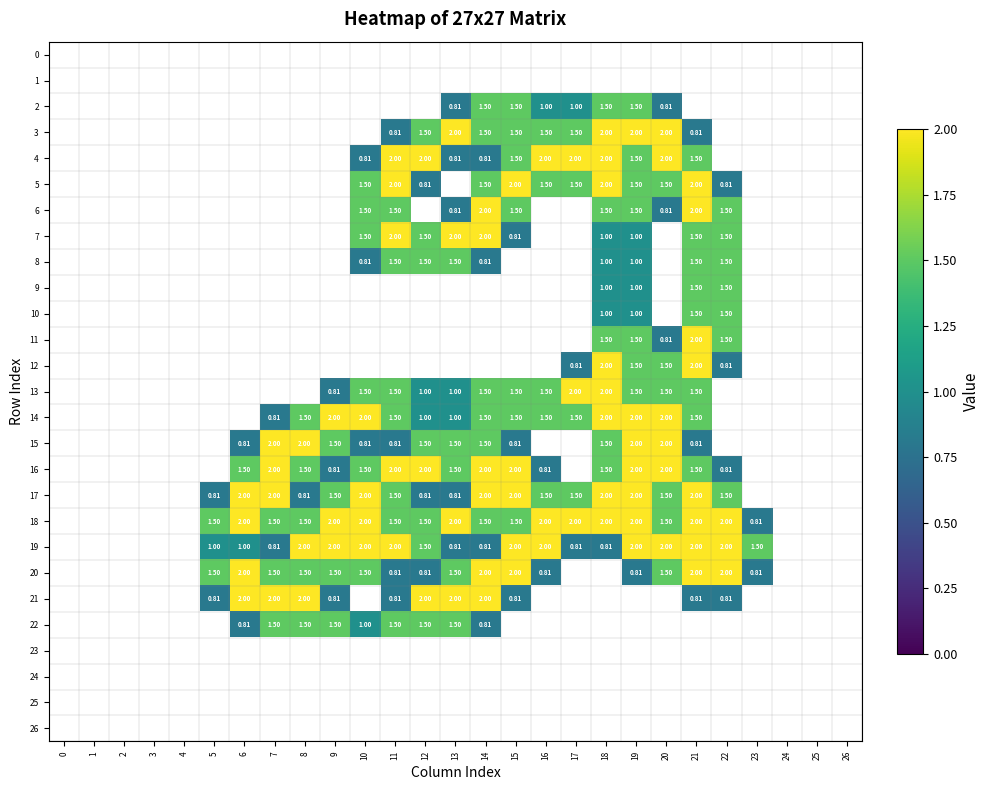

List the labels in order of 2 value, smallest first.

0, 1, 2, 3, 4, 5, 6, 7, 8, 9, 10, 11, 12, 21, 22, 23, 24, 25, 26, 13, 20, 16, 17, 14, 15, 18, 19